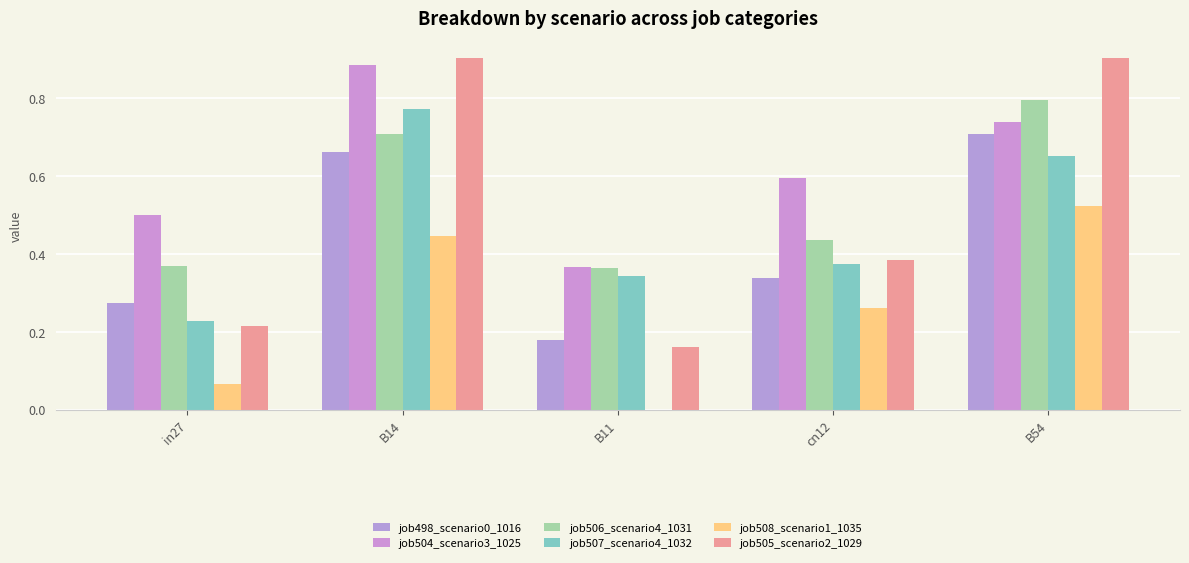

Is the value of job508_scenario1_1035 at in27 greater than the value of job507_scenario4_1032 at B11?

No